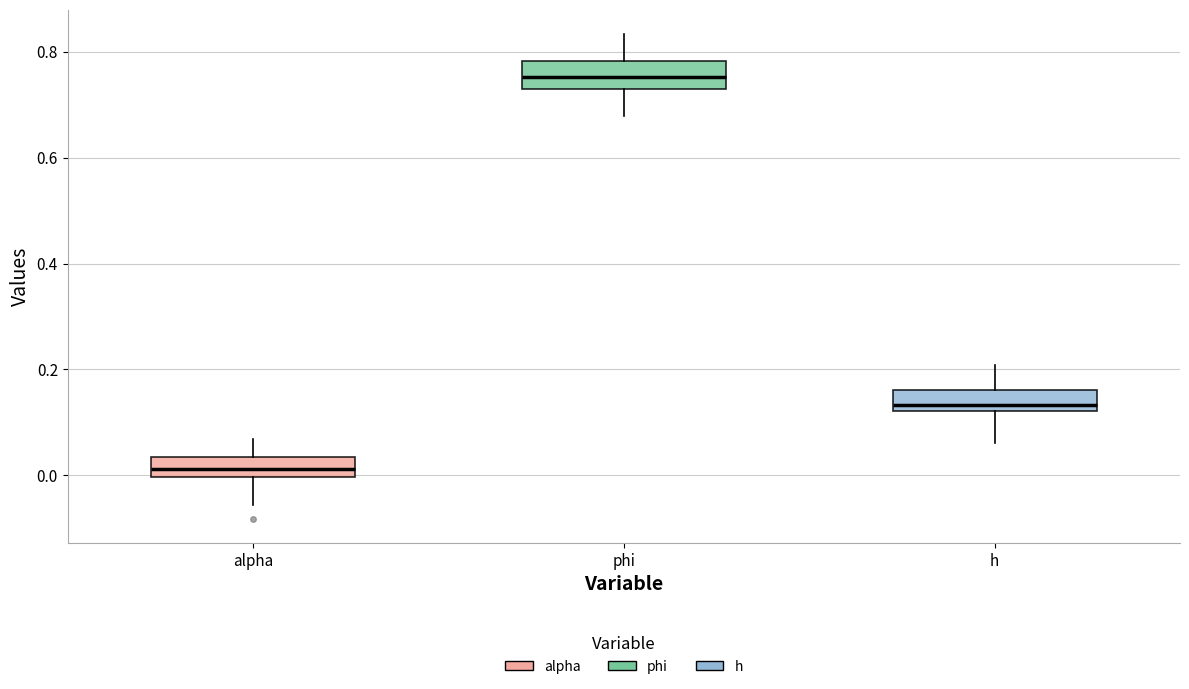

Reading left to right, transcribe this box plot: for each box, give where its median line is, the range the box spans, and where its two whiskers end, as read against the y-axis. The values are not printed on the chart, so give them approximately, as read against the axis.

alpha: median 0.02, box 0.00 to 0.04, whiskers -0.06 to 0.06
phi: median 0.76, box 0.72 to 0.78, whiskers 0.68 to 0.84
h: median 0.14, box 0.12 to 0.16, whiskers 0.06 to 0.20